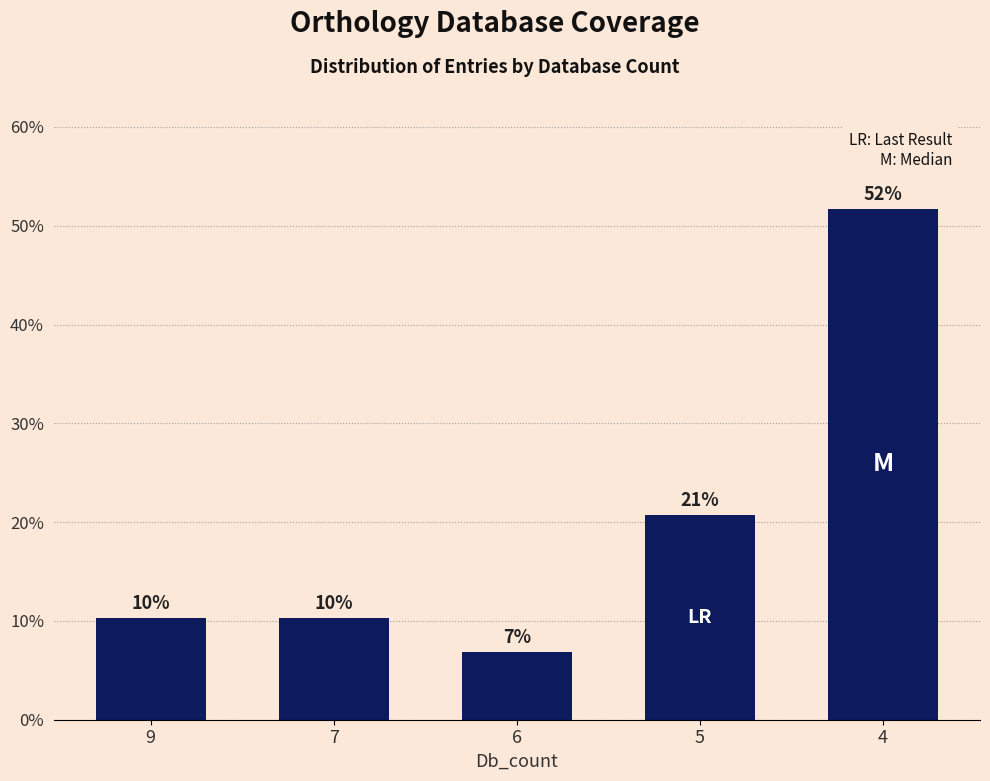

What is the value of the 1st bar from the left?

10.3